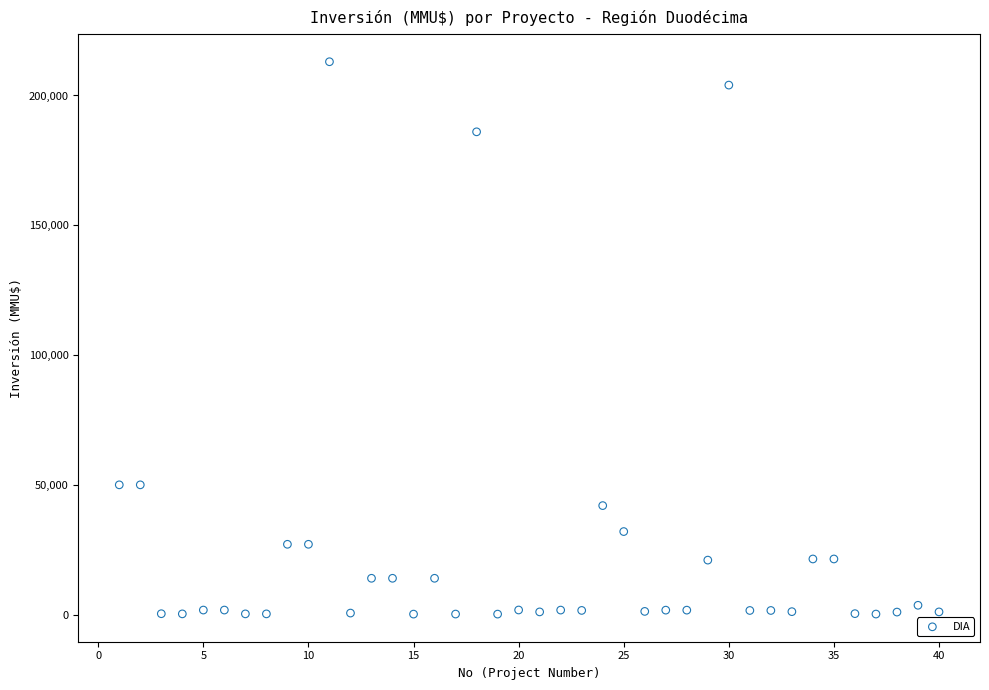

What is the range of Y values (max minus min)?

212800